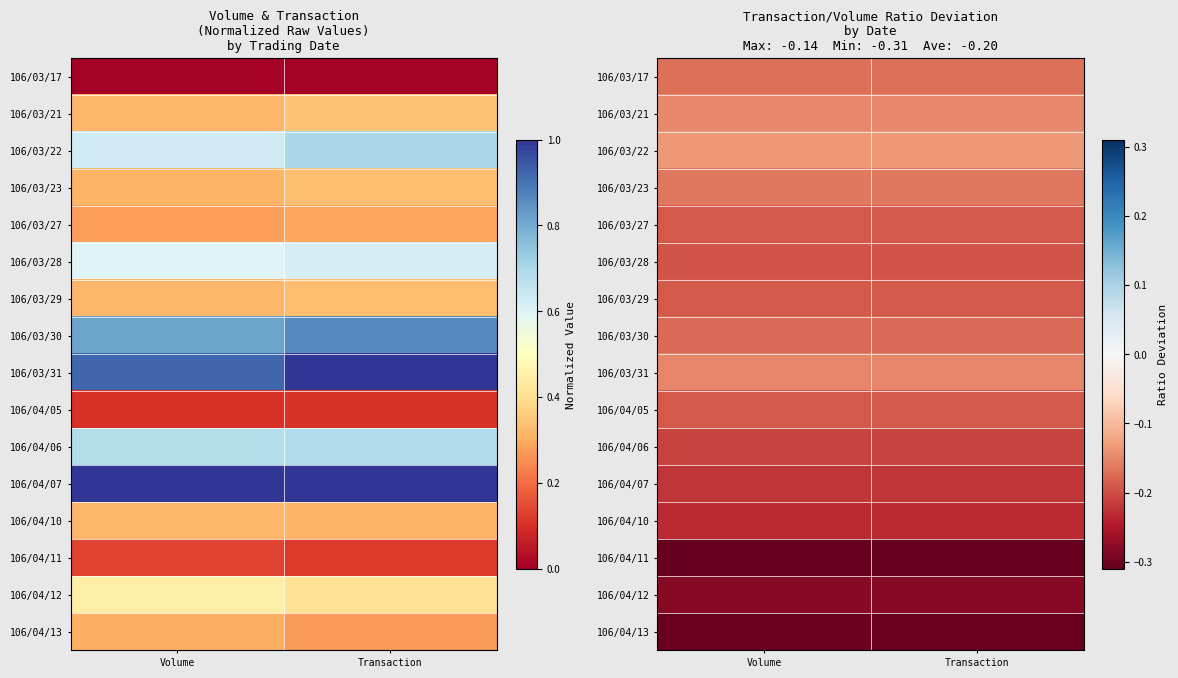

What is the average value of the 106/04/07 series?

-0.2